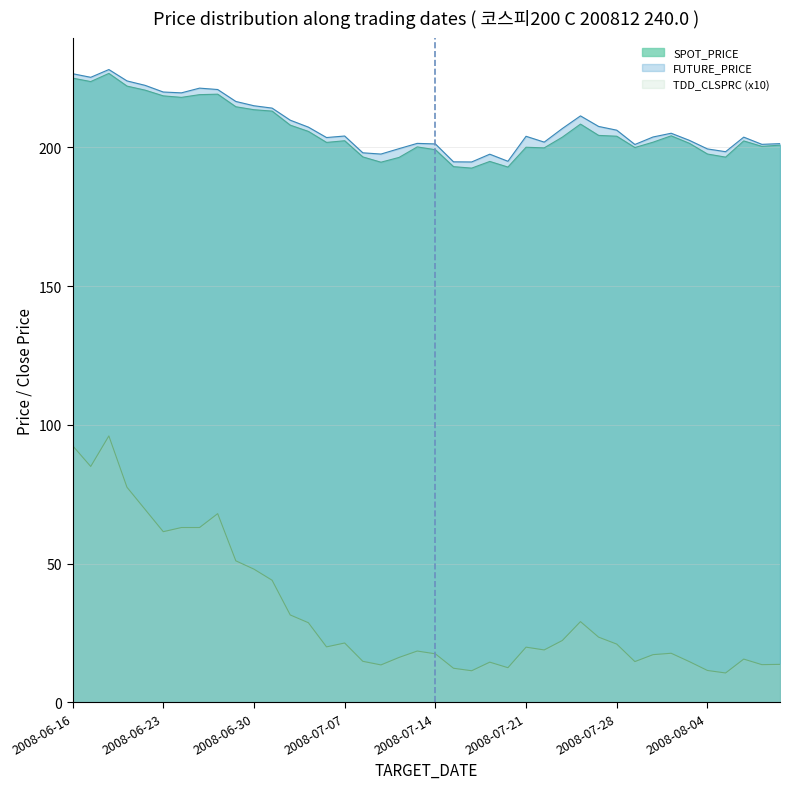

At which label does FUTURE_PRICE first exceed 204?

2008-06-16